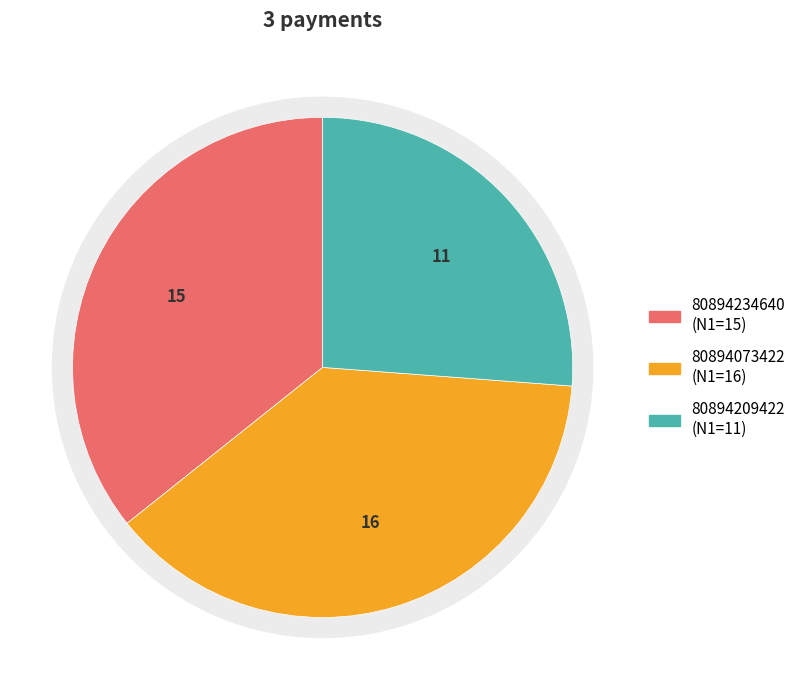

What percentage is NOT represented by 80894073422?

61.9%